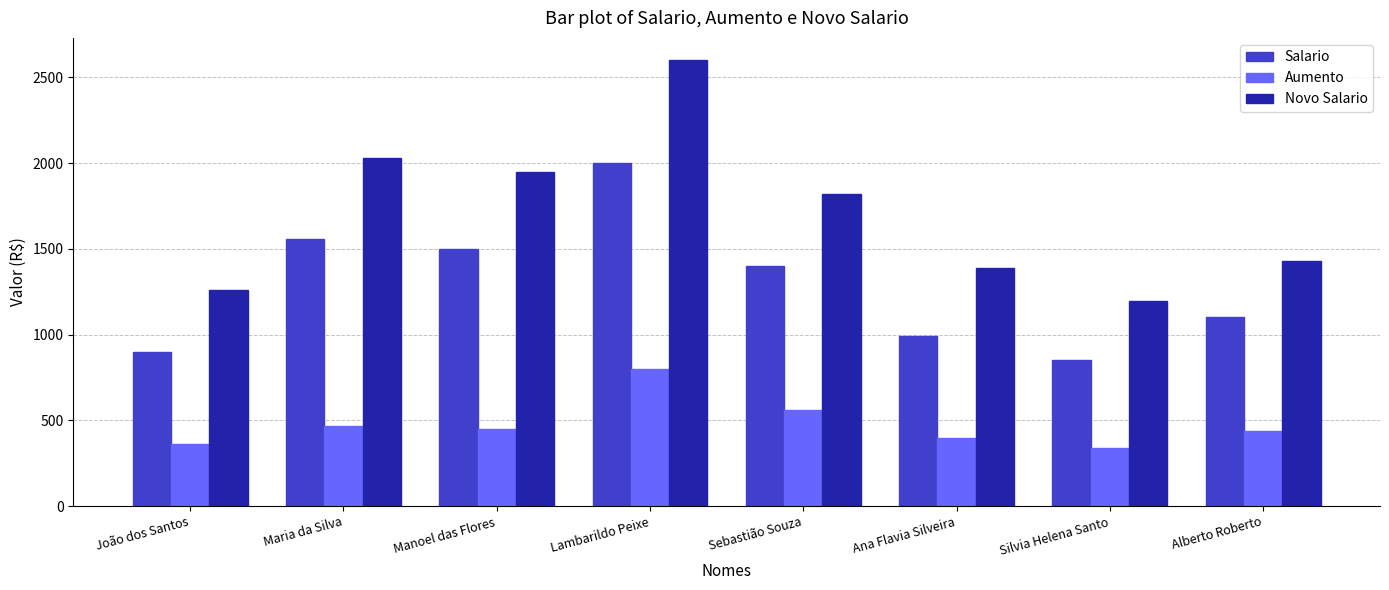

What is the value of the Salario bar at the 8th from the left?

1100.0